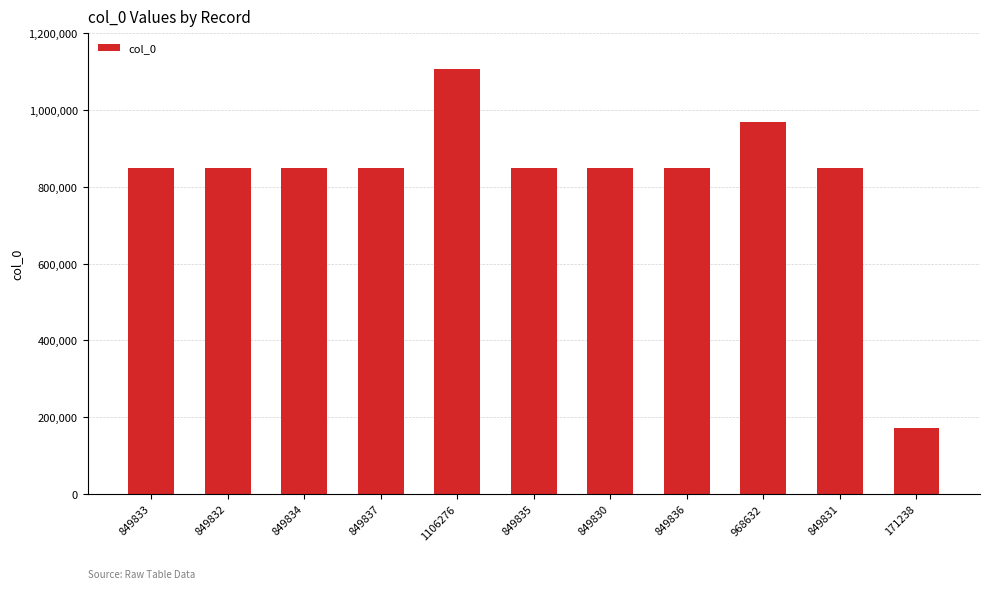

The chart shows a value of 849836 at 849836. True or false?

True